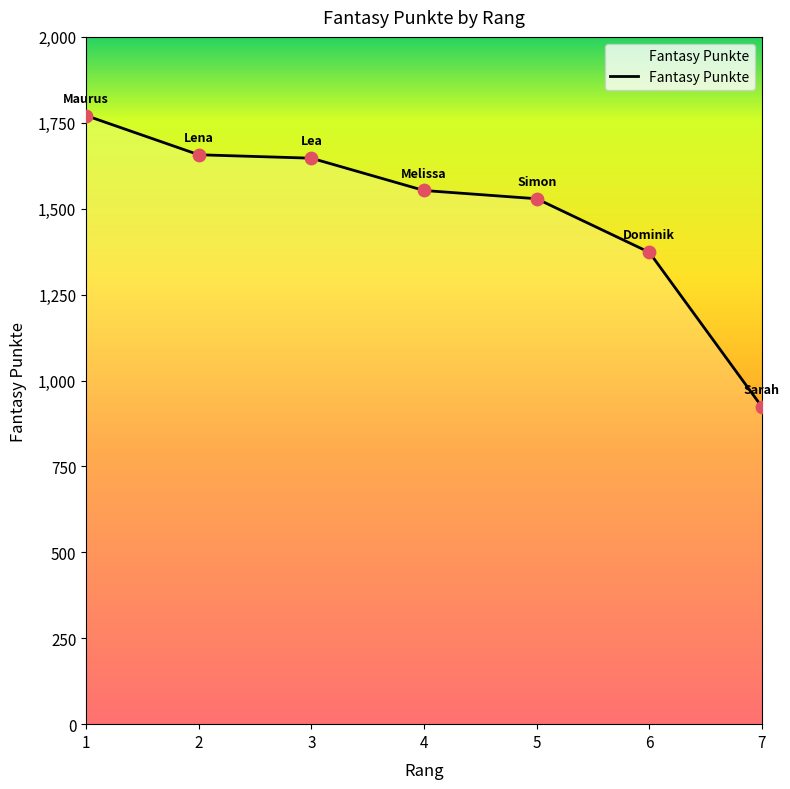

Approximately how many times larger is the value at 6 compared to 4?

0.9